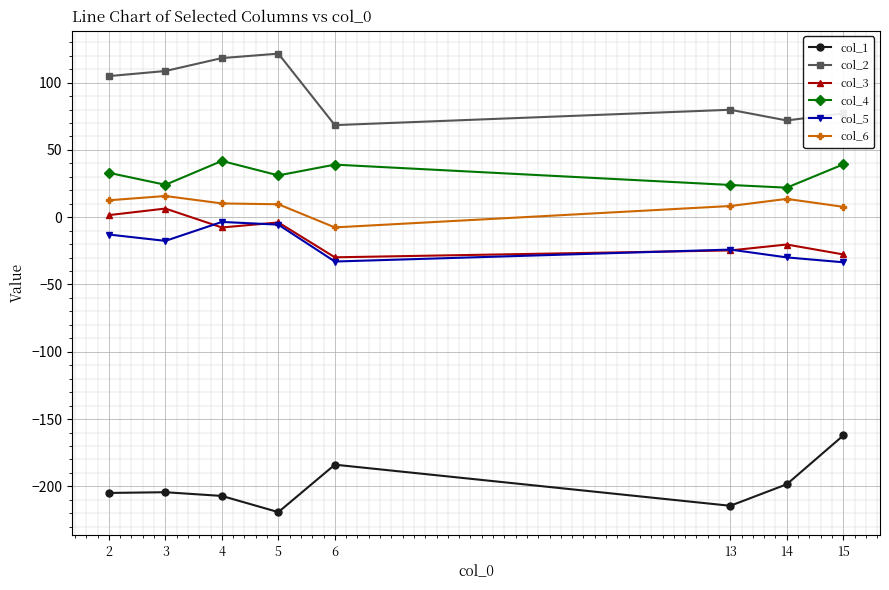

True or false: col_1 has more than 0 interior local peaks.

True